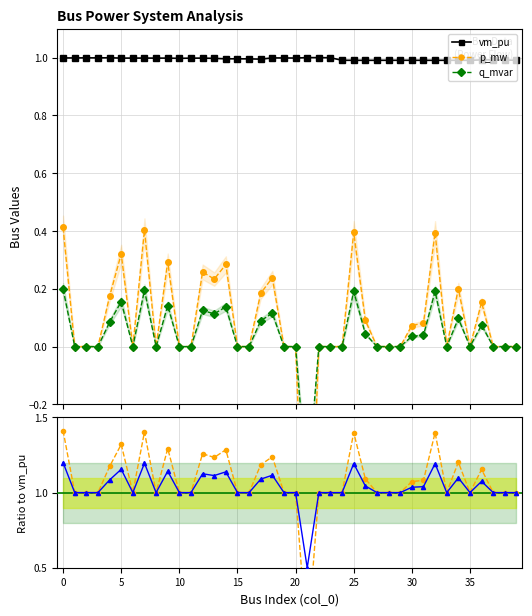

What is the value of the vm_pu point at the 2nd from the left?

1.0